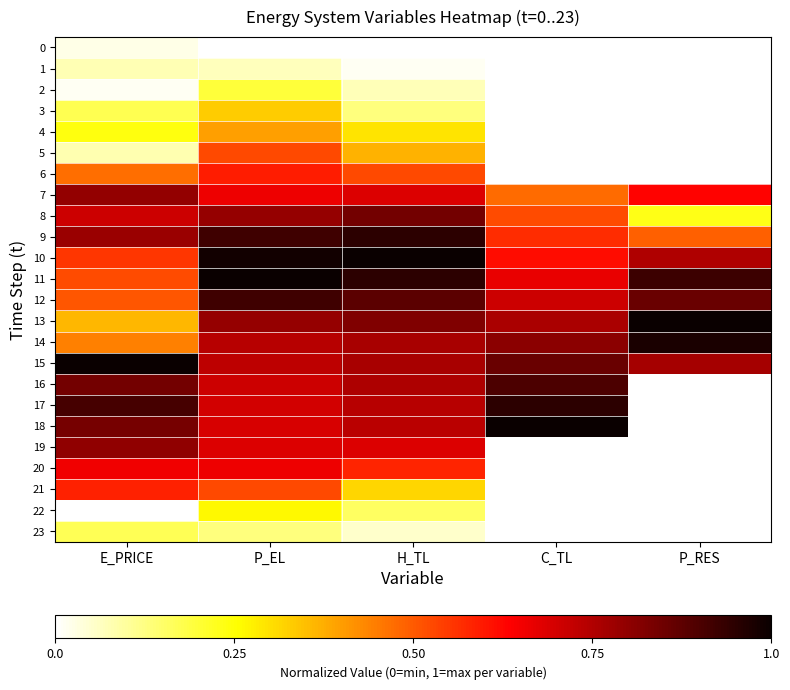

Reading left to right, list all the values displayed in this chart.

0: E_PRICE=0.0	P_EL=0.0	H_TL=0.0	C_TL=0.0	P_RES=0.0
1: E_PRICE=0.1	P_EL=0.1	H_TL=0.0	C_TL=0.0	P_RES=0.0
2: E_PRICE=0.0	P_EL=0.2	H_TL=0.1	C_TL=0.0	P_RES=0.0
3: E_PRICE=0.2	P_EL=0.3	H_TL=0.1	C_TL=0.0	P_RES=0.0
4: E_PRICE=0.2	P_EL=0.4	H_TL=0.3	C_TL=0.0	P_RES=0.0
5: E_PRICE=0.1	P_EL=0.5	H_TL=0.4	C_TL=0.0	P_RES=0.0
6: E_PRICE=0.5	P_EL=0.6	H_TL=0.5	C_TL=0.0	P_RES=0.0
7: E_PRICE=0.8	P_EL=0.7	H_TL=0.7	C_TL=0.5	P_RES=0.6
8: E_PRICE=0.7	P_EL=0.8	H_TL=0.8	C_TL=0.5	P_RES=0.2
9: E_PRICE=0.8	P_EL=0.9	H_TL=0.9	C_TL=0.6	P_RES=0.5
10: E_PRICE=0.6	P_EL=1.0	H_TL=1.0	C_TL=0.6	P_RES=0.8
11: E_PRICE=0.5	P_EL=1.0	H_TL=0.9	C_TL=0.7	P_RES=0.9
12: E_PRICE=0.5	P_EL=0.9	H_TL=0.9	C_TL=0.7	P_RES=0.9
13: E_PRICE=0.4	P_EL=0.8	H_TL=0.8	C_TL=0.8	P_RES=1.0
14: E_PRICE=0.4	P_EL=0.7	H_TL=0.8	C_TL=0.8	P_RES=1.0
15: E_PRICE=1.0	P_EL=0.7	H_TL=0.8	C_TL=0.9	P_RES=0.8
16: E_PRICE=0.8	P_EL=0.7	H_TL=0.8	C_TL=0.9	P_RES=0.0
17: E_PRICE=0.9	P_EL=0.7	H_TL=0.7	C_TL=0.9	P_RES=0.0
18: E_PRICE=0.8	P_EL=0.7	H_TL=0.7	C_TL=1.0	P_RES=0.0
19: E_PRICE=0.8	P_EL=0.7	H_TL=0.7	C_TL=0.0	P_RES=0.0
20: E_PRICE=0.7	P_EL=0.7	H_TL=0.6	C_TL=0.0	P_RES=0.0
21: E_PRICE=0.6	P_EL=0.5	H_TL=0.3	C_TL=0.0	P_RES=0.0
22: E_PRICE=0.0	P_EL=0.3	H_TL=0.2	C_TL=0.0	P_RES=0.0
23: E_PRICE=0.2	P_EL=0.1	H_TL=0.1	C_TL=0.0	P_RES=0.0